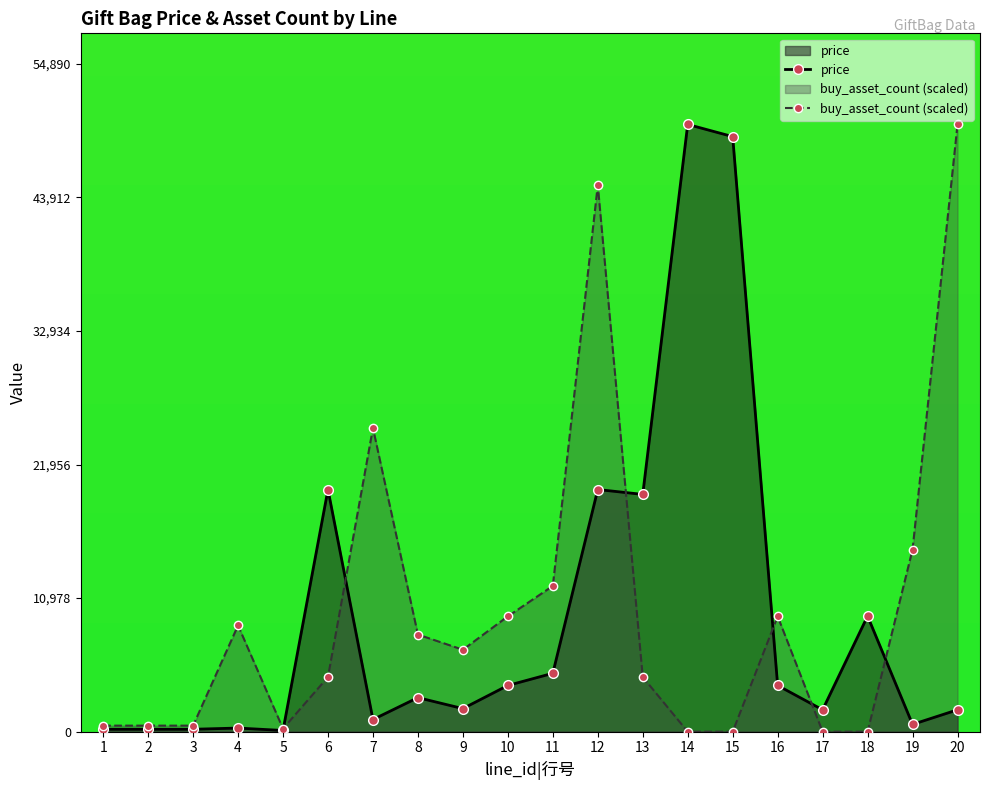

After their last crossing, which series has the higher values: buy_asset_count (scaled) or price?

buy_asset_count (scaled)